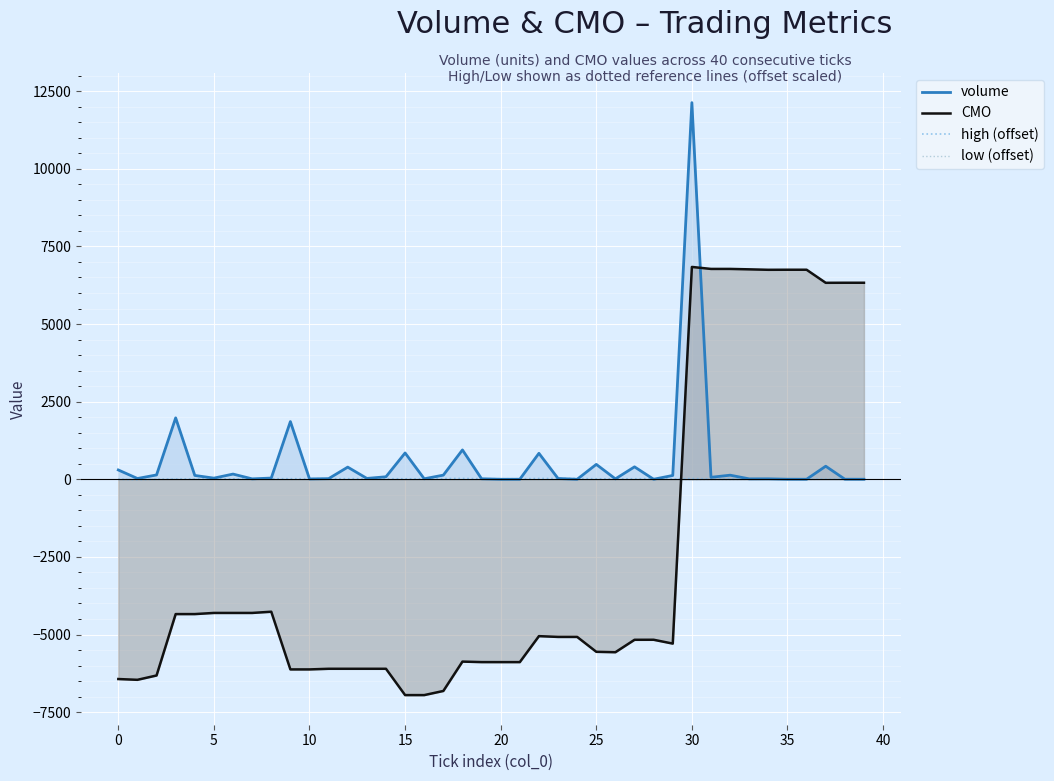

True or false: volume has a value of 5.6 at 13.

False